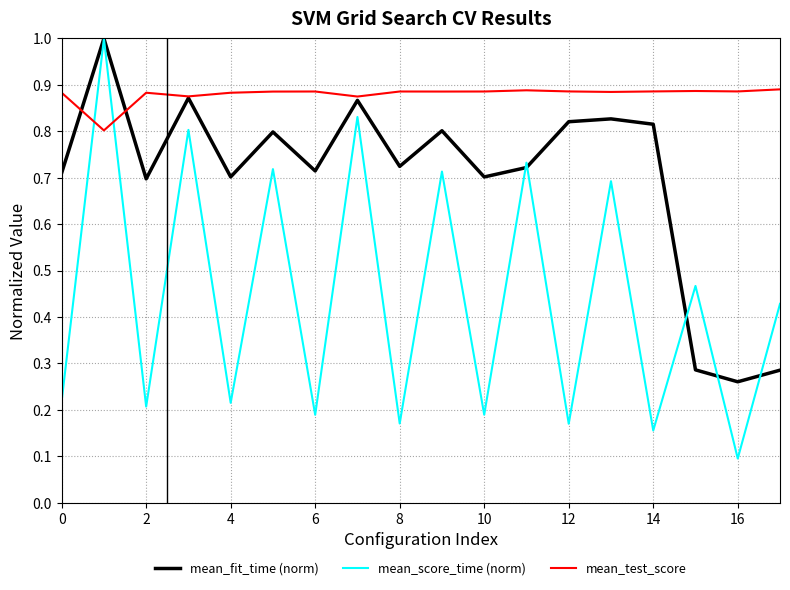

What is the highest value of the mean_score_time (norm) series?

1.0